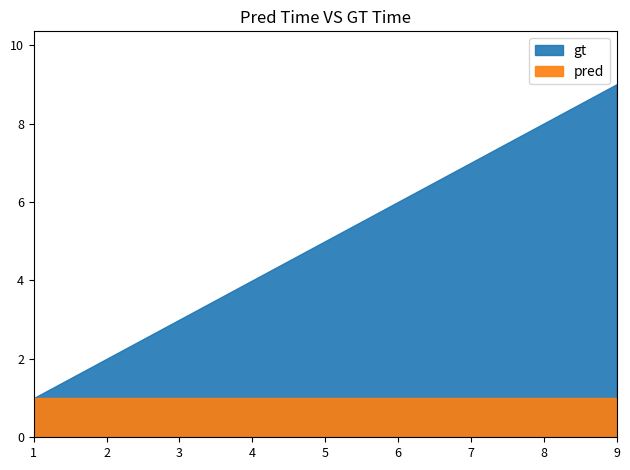

At which label does pred reach its minimum?

1